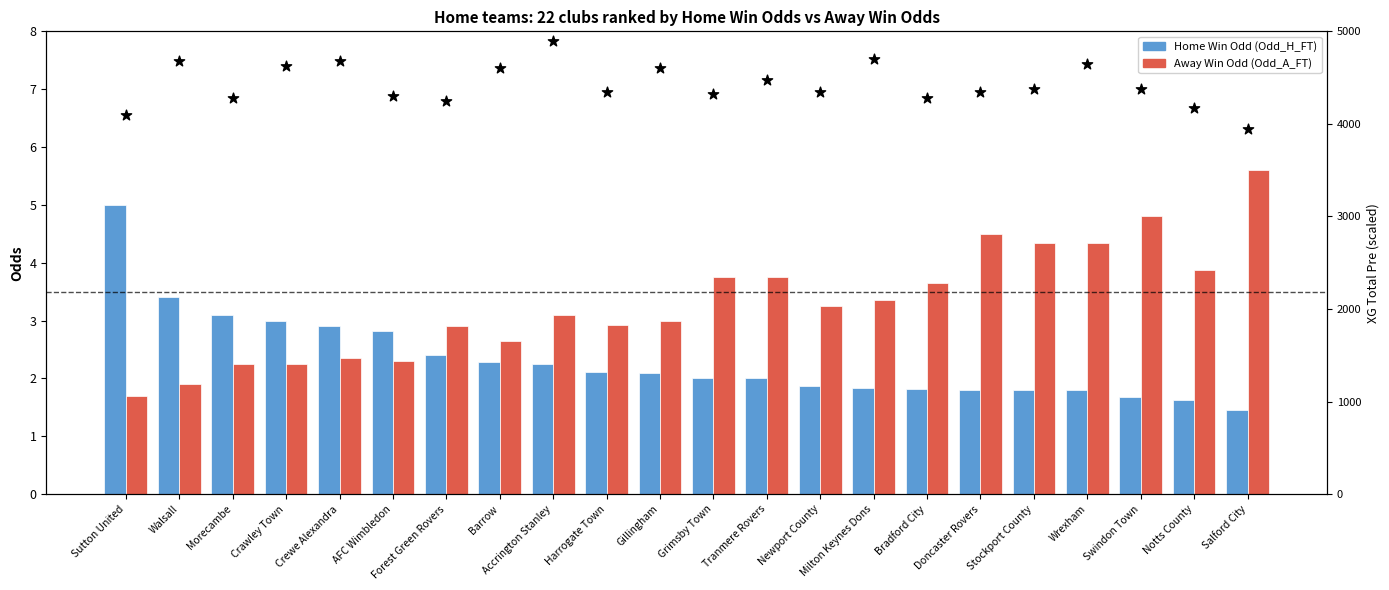

Which series has the largest total across all categories?

XG_Total_Pre (scaled)